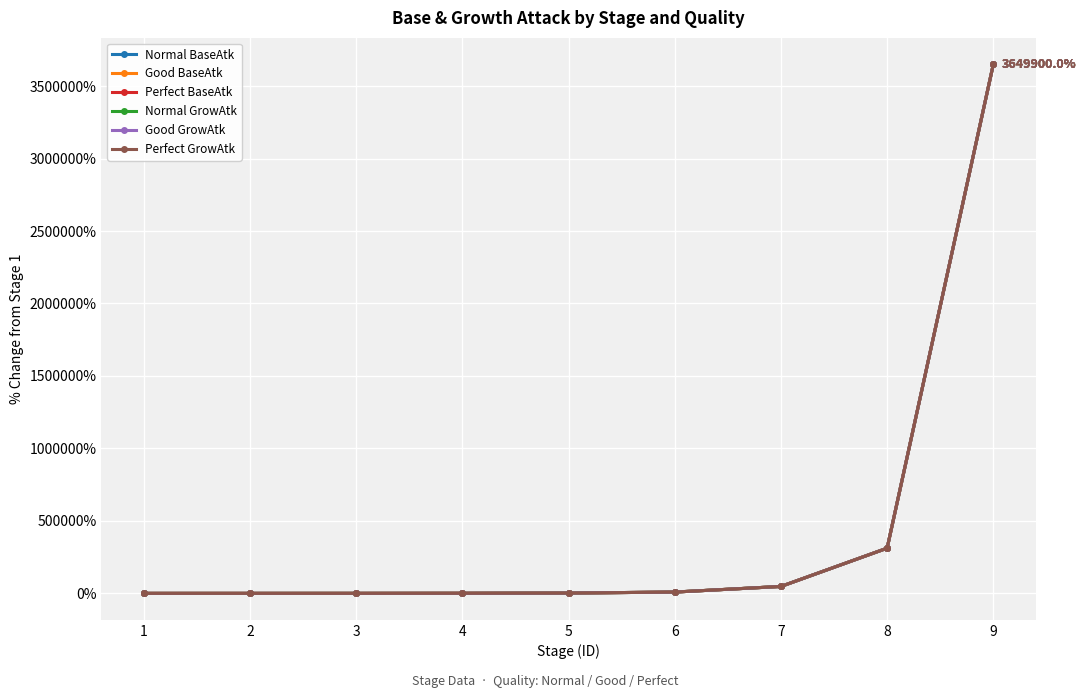

What is the greatest value displayed?

3649900.0